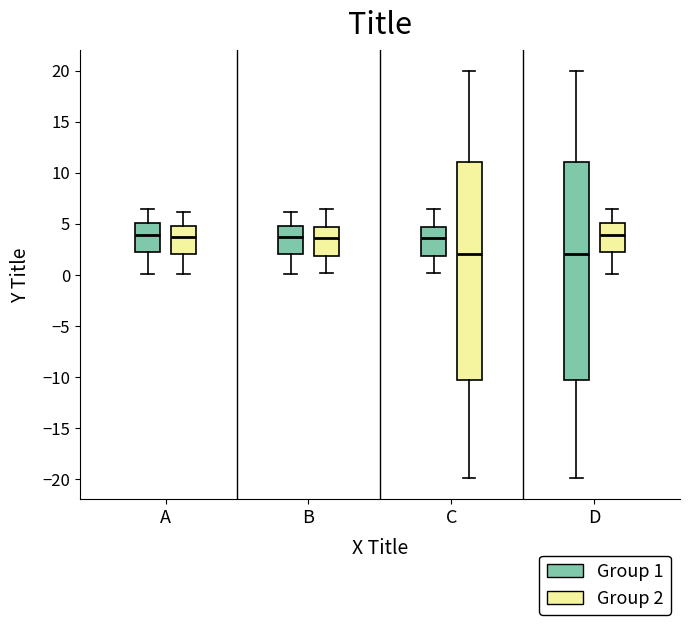

Where does the upper whisker of the box for B (Group 1) end on the y-axis? The values are not printed on the chart, so give them approximately, as read against the axis.

6.0